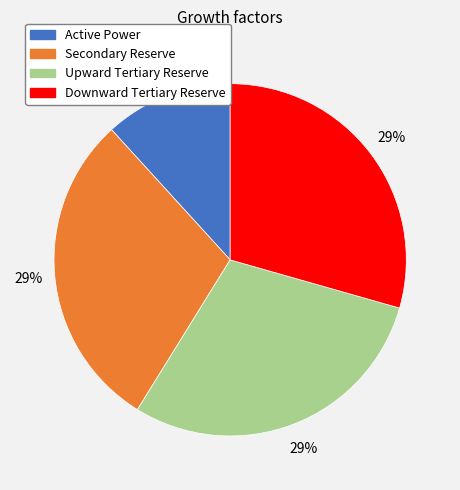

How many segments does this pie chart have?

4